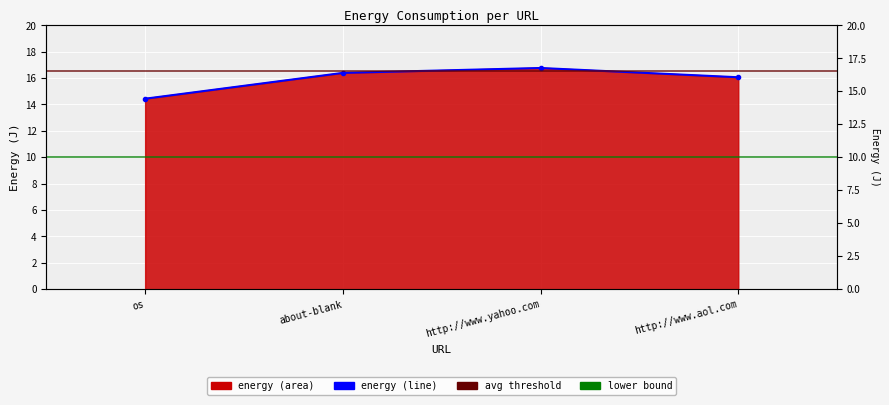

How many interior local peaks (higher than both neighbors) does the data have?

1